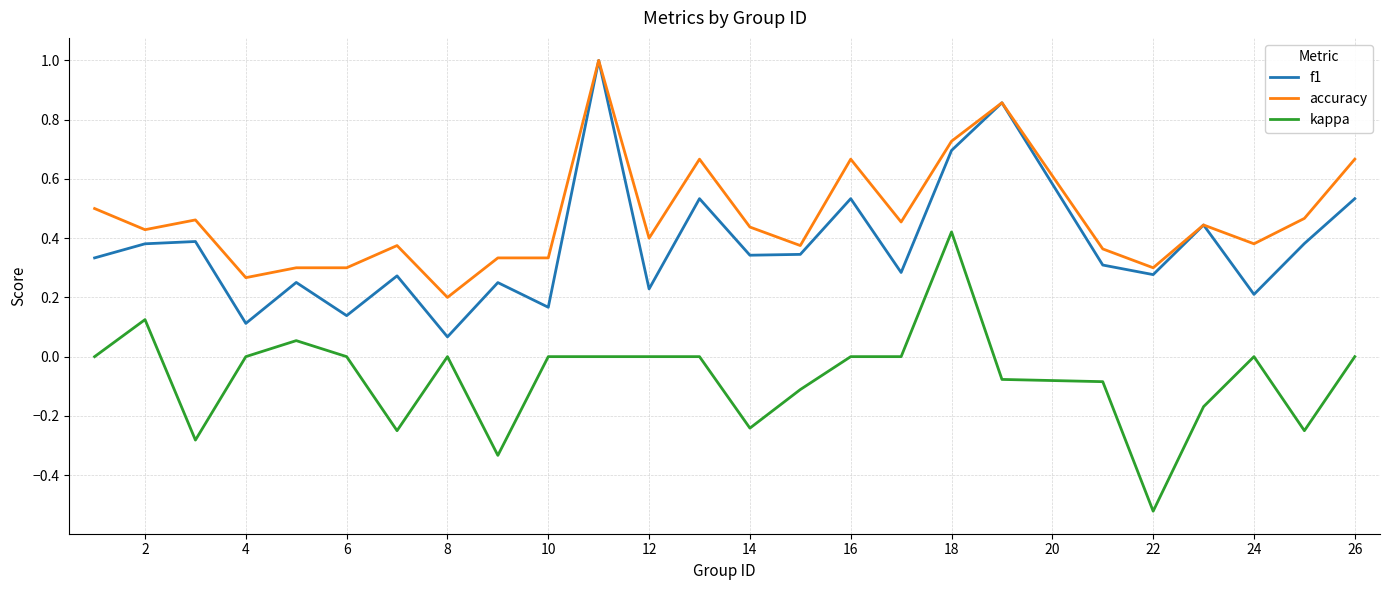

List the series in order of their overall mean, highest first.

accuracy, f1, kappa